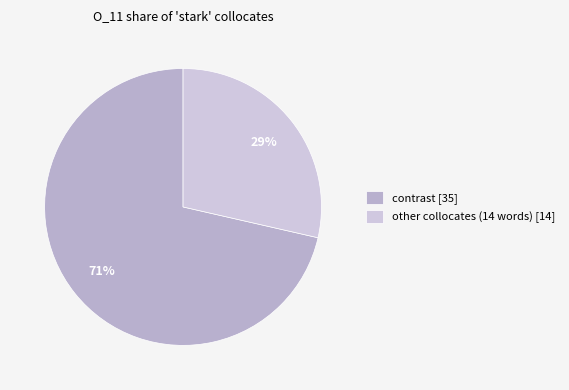

What is the largest slice in the pie chart?

contrast [35]